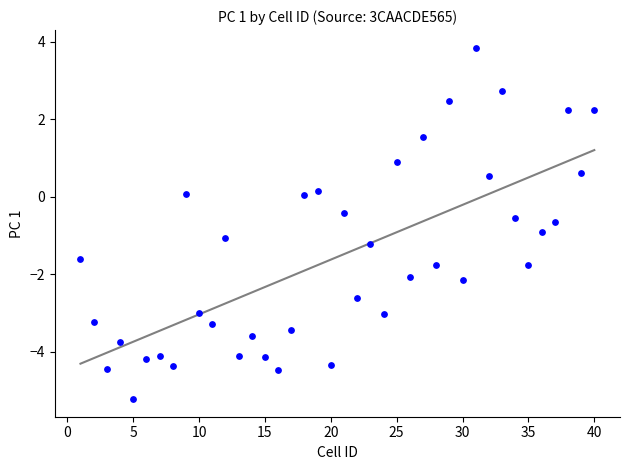

What is the range of X values (max minus min)?

39.0